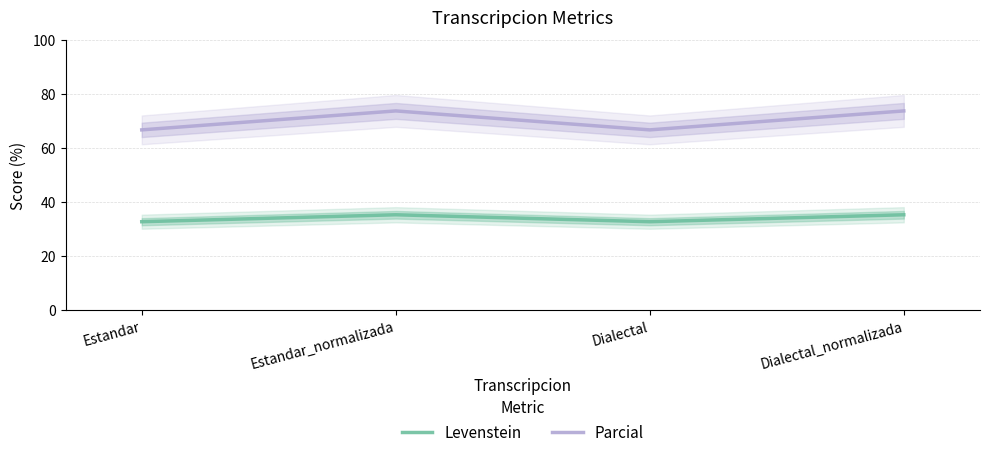

What is the label of the 1st point from the right?

Dialectal_normalizada